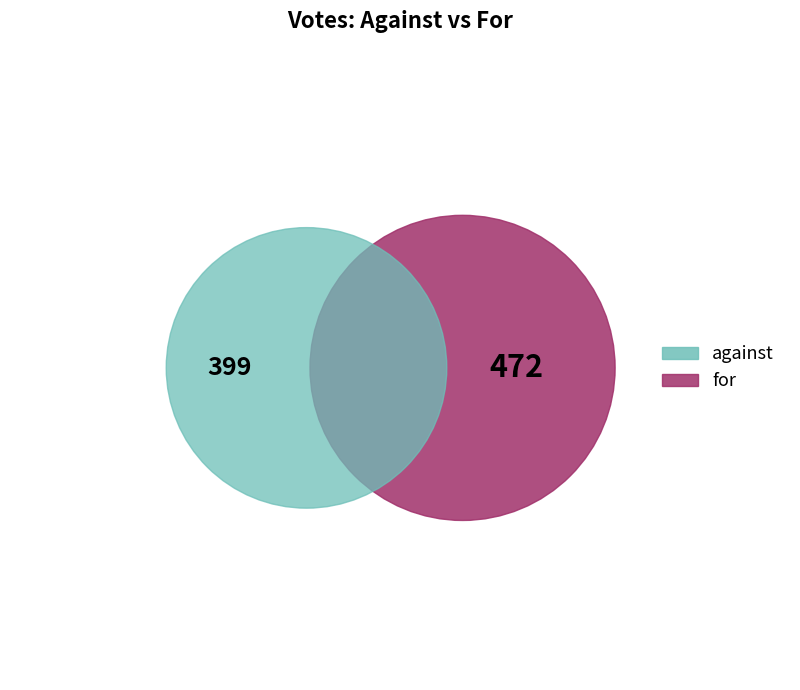

To the nearest percent, what is the difference between the for and against slice percentages?

8%